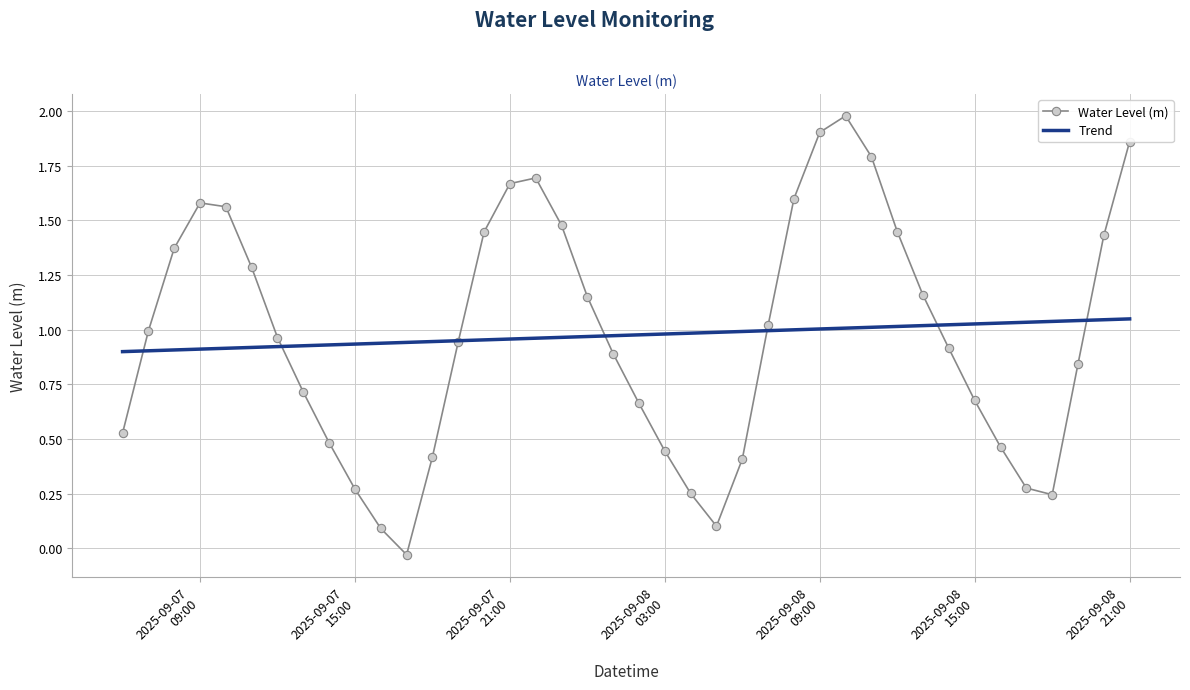

Rank the series by their maximum value, from lowest to highest.

Trend, Water Level (m)